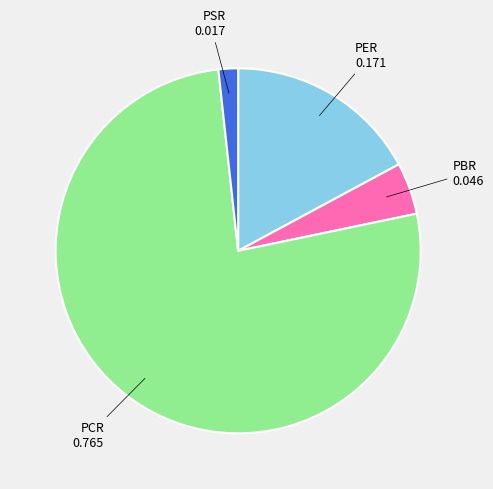

What is the smallest slice in the pie chart?

PSR